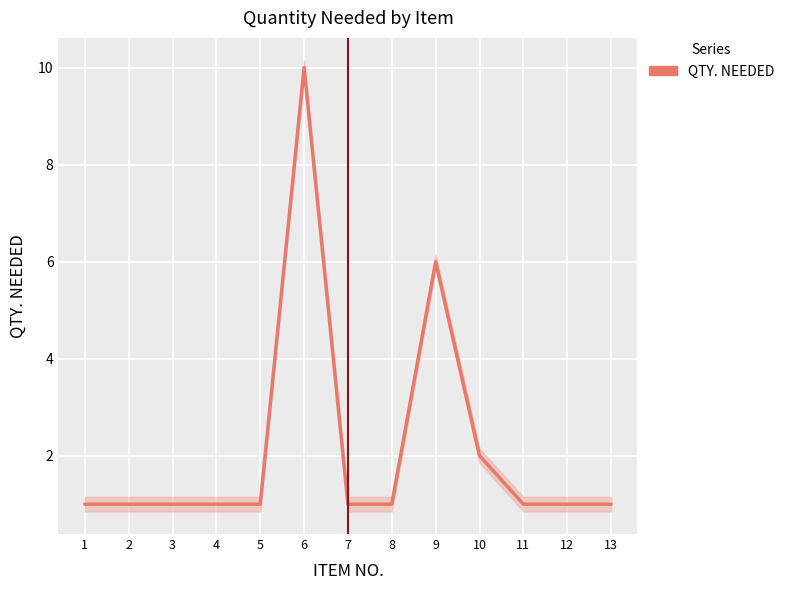

What is the value of the 6th point from the left?

10